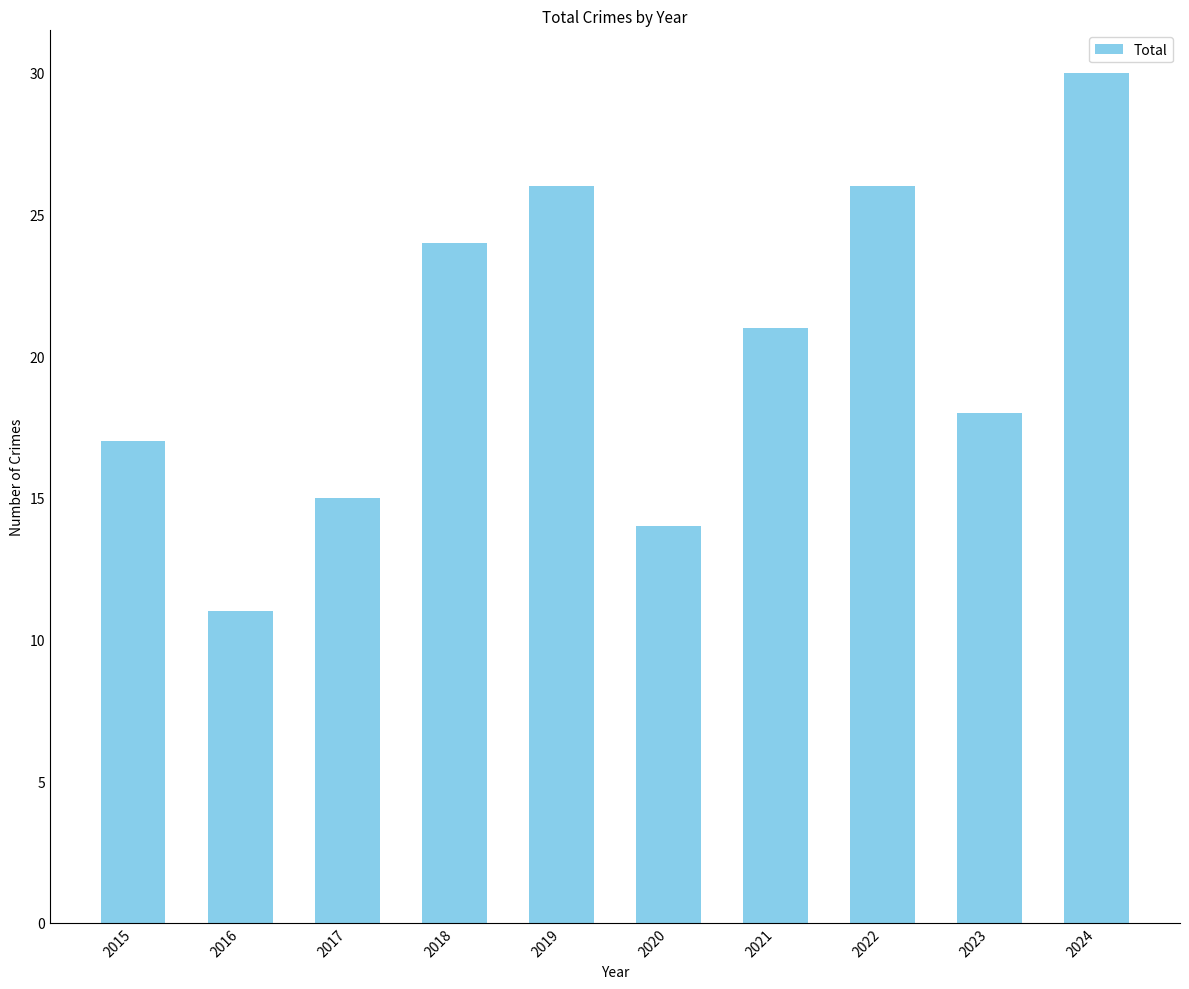

Reading right to left, what are all the values shown in this chart?

30	18	26	21	14	26	24	15	11	17